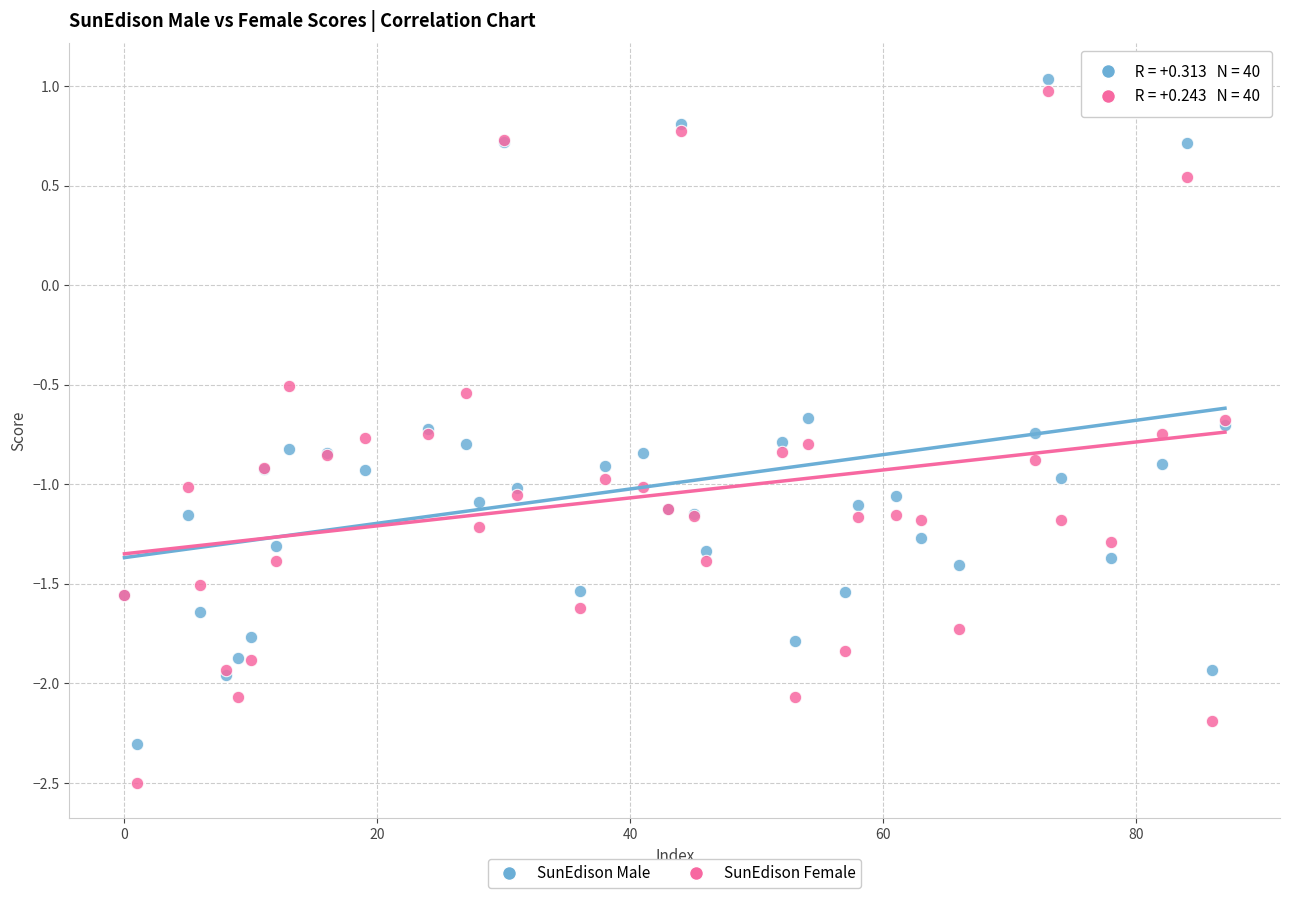

Which series has the largest Y range (max minus min)?

SunEdison Female